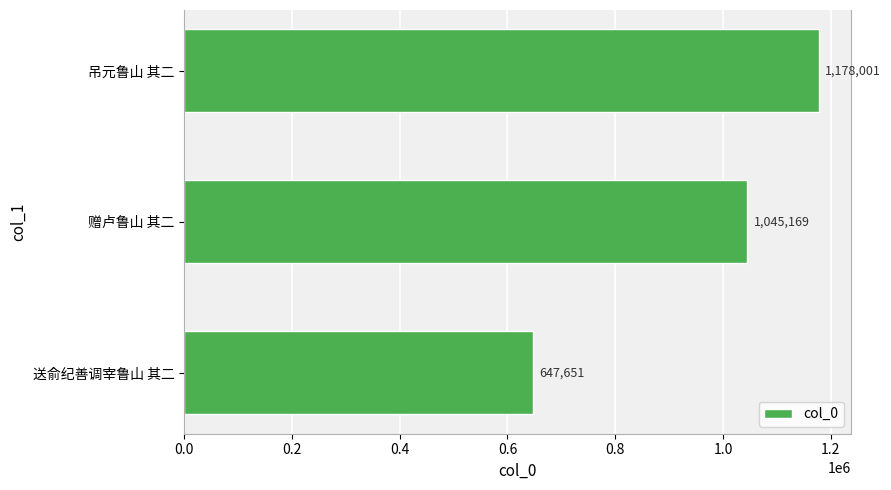

How many values are between 647651 and 1178001?

3